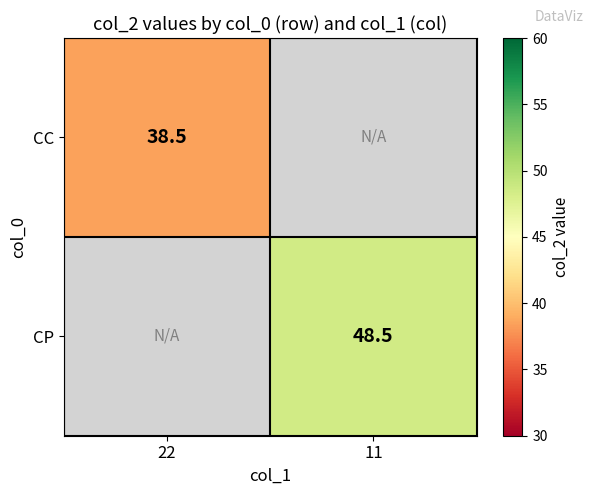

At which category does the chart reach its peak across all series?

11